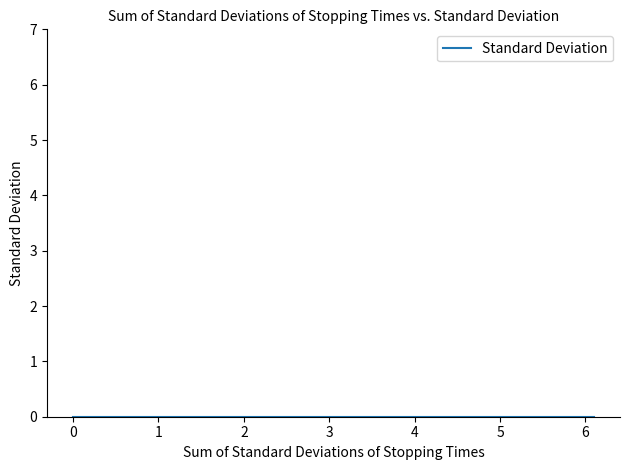

Between 2.2 and 0.1, which is larger?

2.2